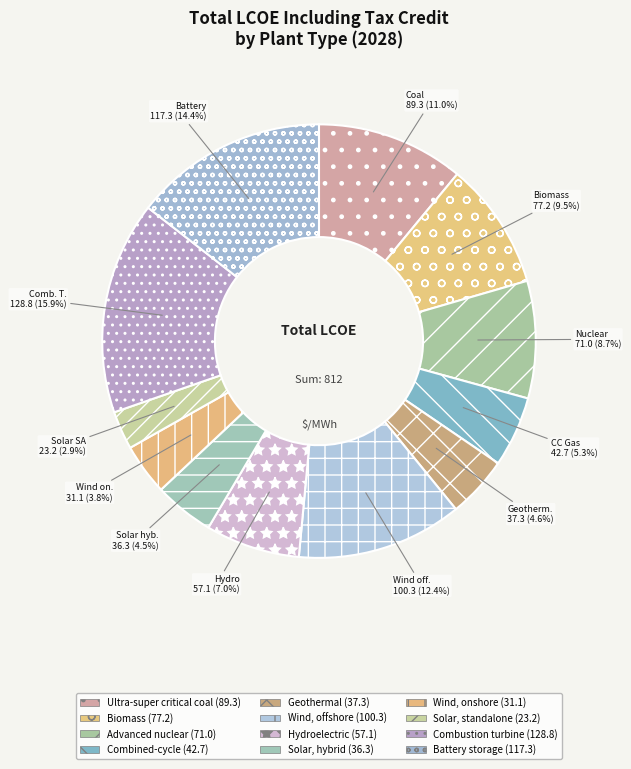

What is the smallest slice in the pie chart?

Solar, standalone